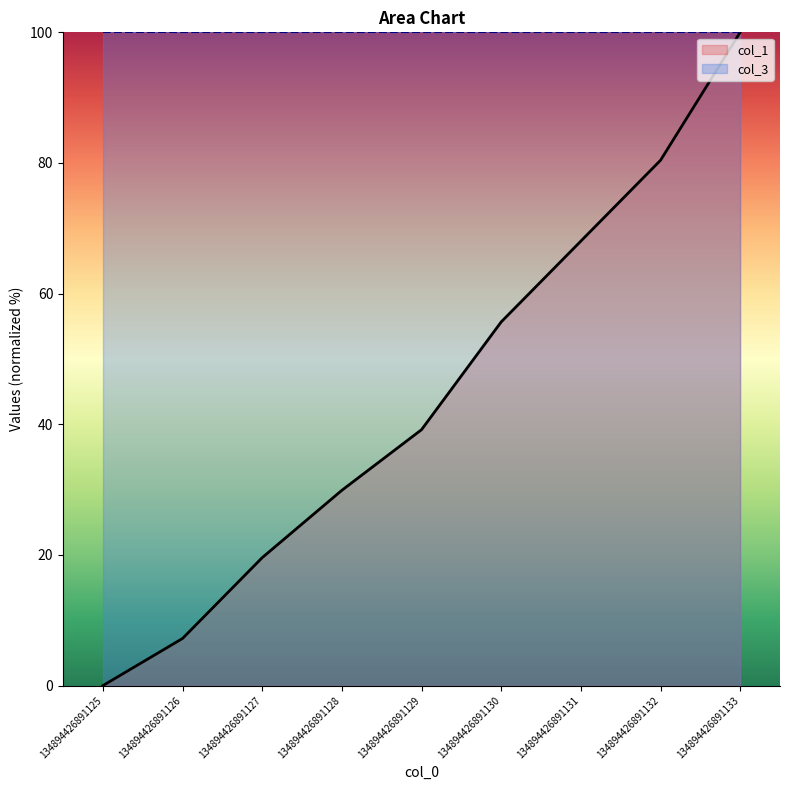

Reading left to right, extract all data points from this chart.

0.0	7.2	19.6	29.9	39.2	55.7	68.0	80.4	100.0